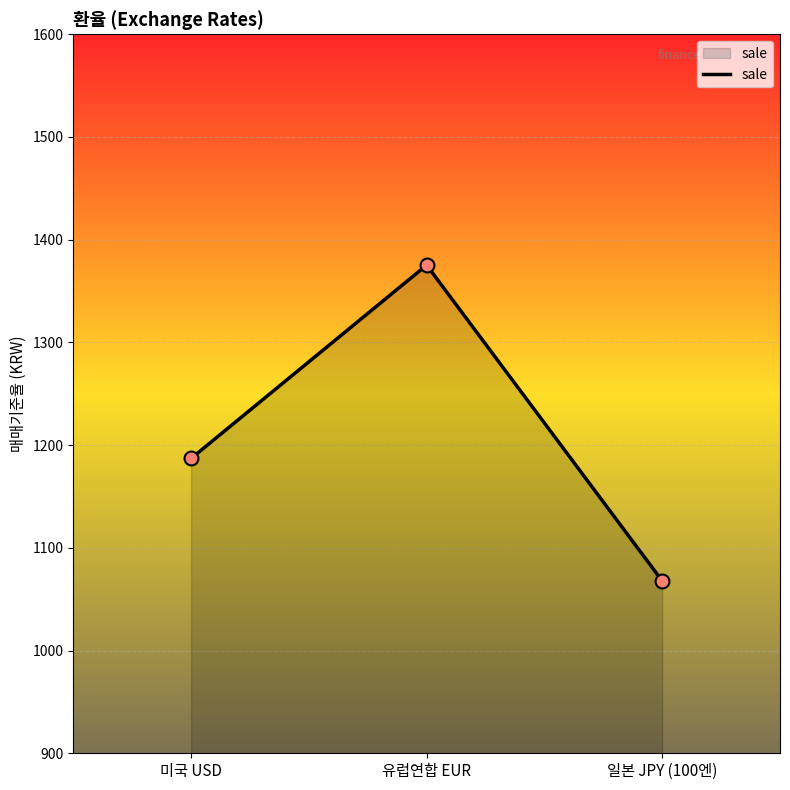

What is the ratio of the value at 미국 USD to the value at 일본 JPY (100엔)?

1.1